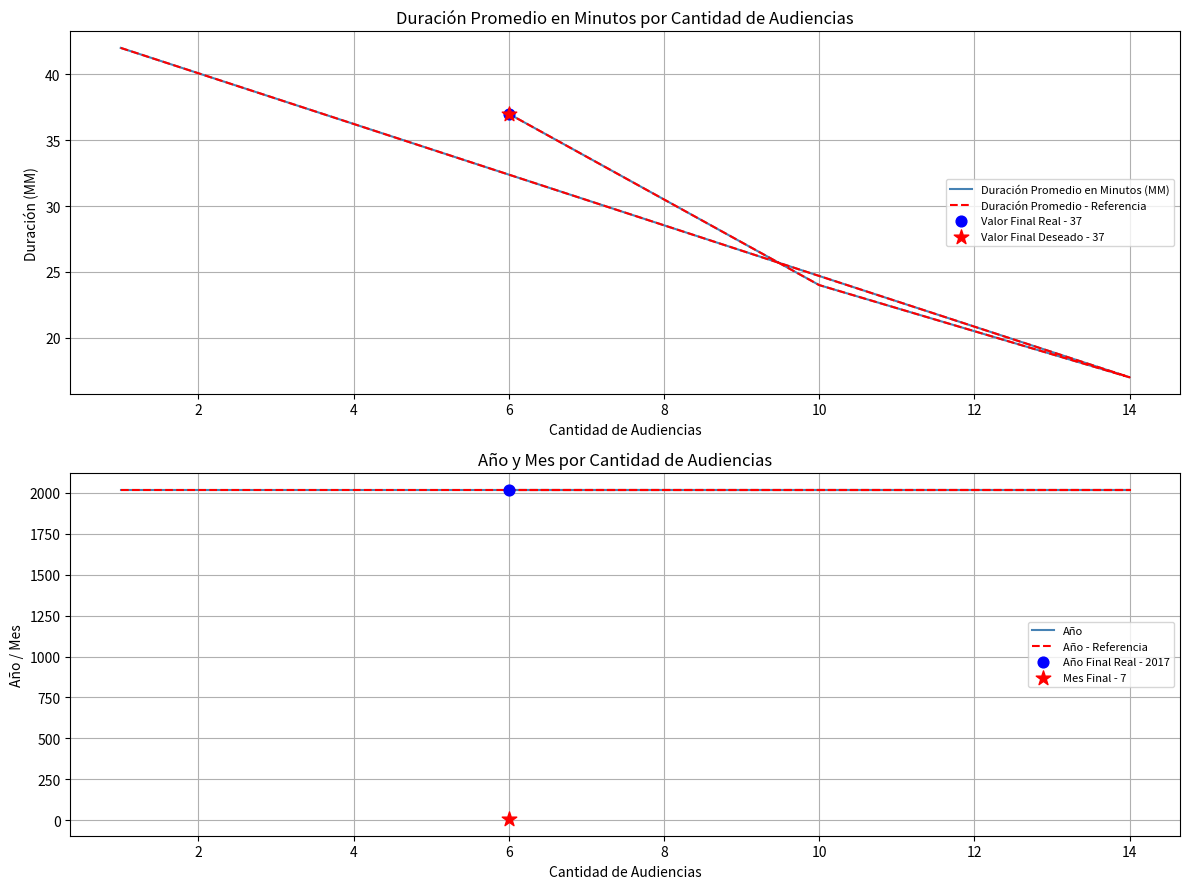

At how many categories does at least one series exceed 788?

4